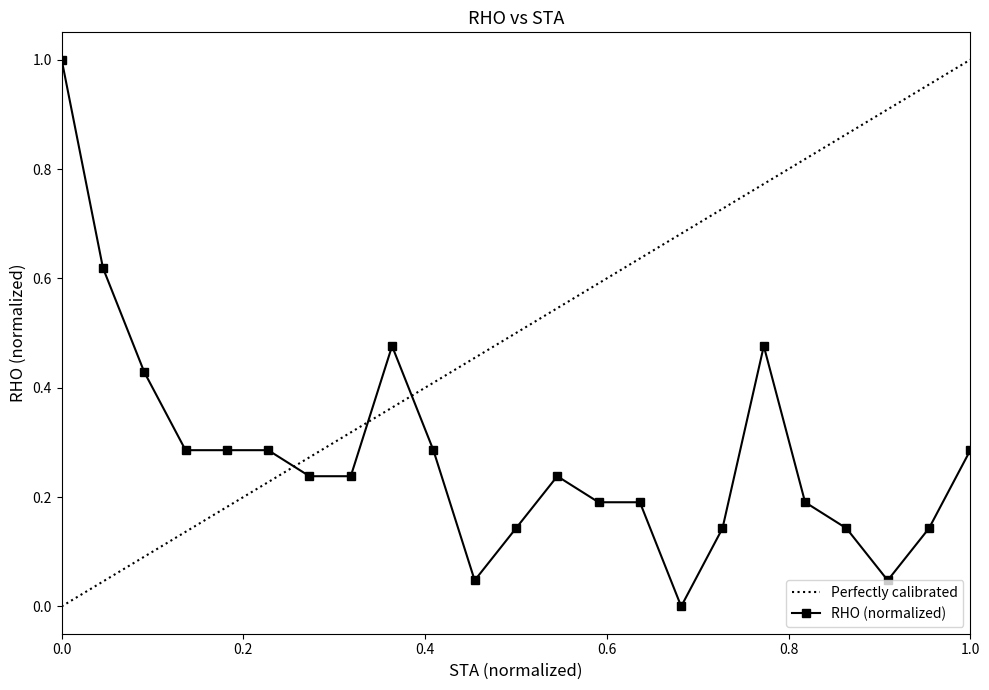

True or false: RHO (normalized) has more than 1 points higher than both neighbors.

True